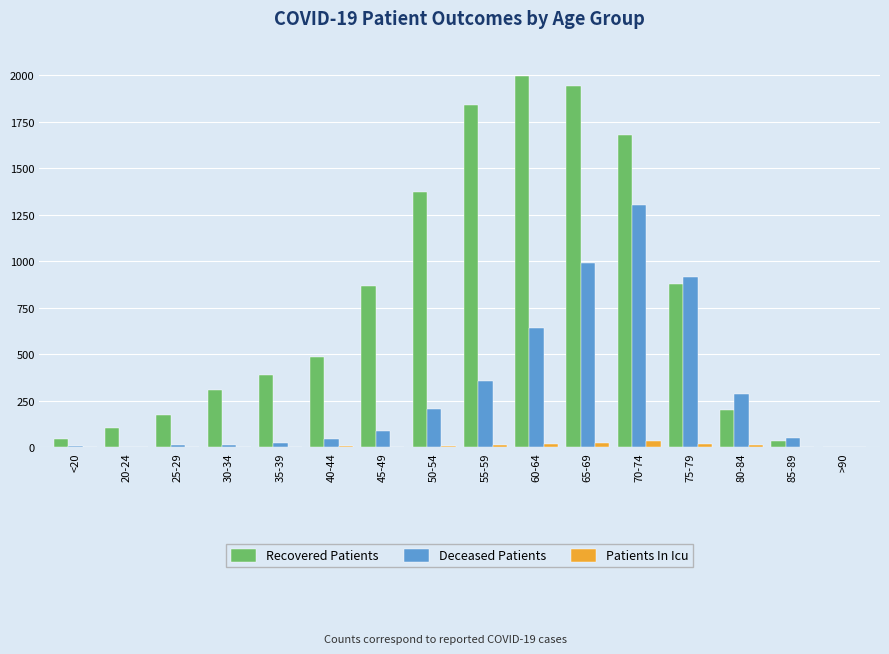

What is the sum of all Deceased Patients values?

4949